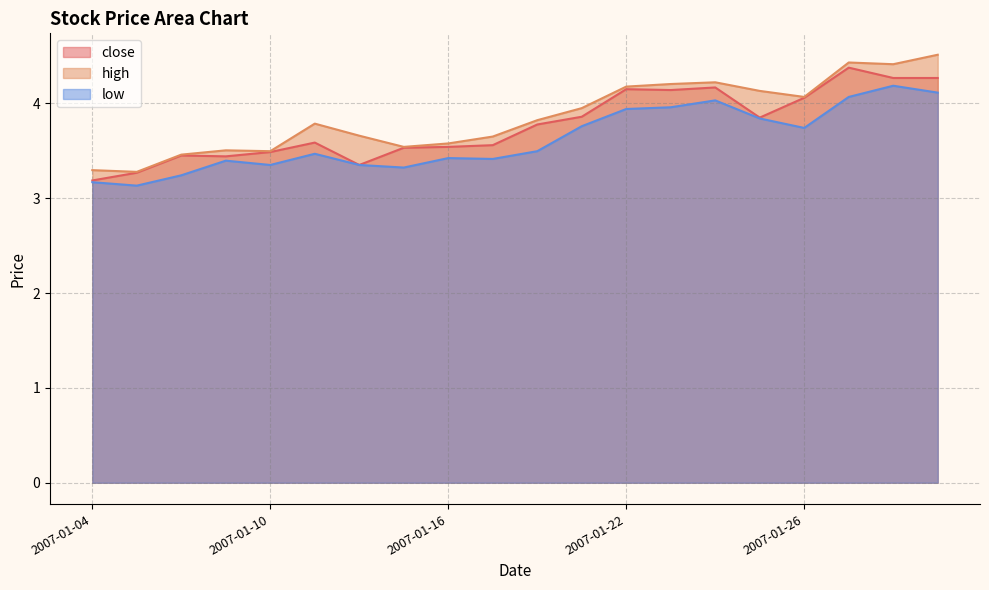

Is it true that low equals 4.2 at 2007-01-30?

True